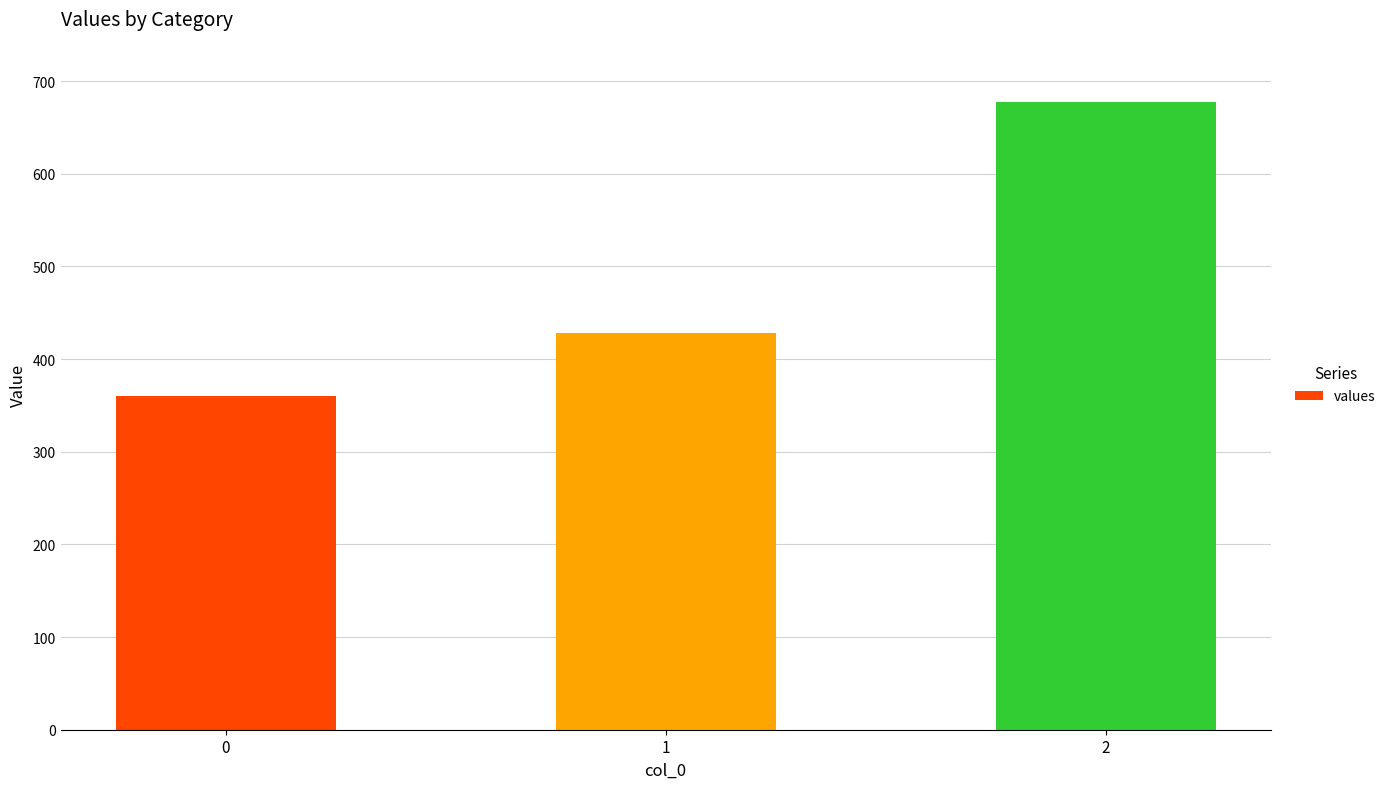

Which category has the highest value across all series?

2